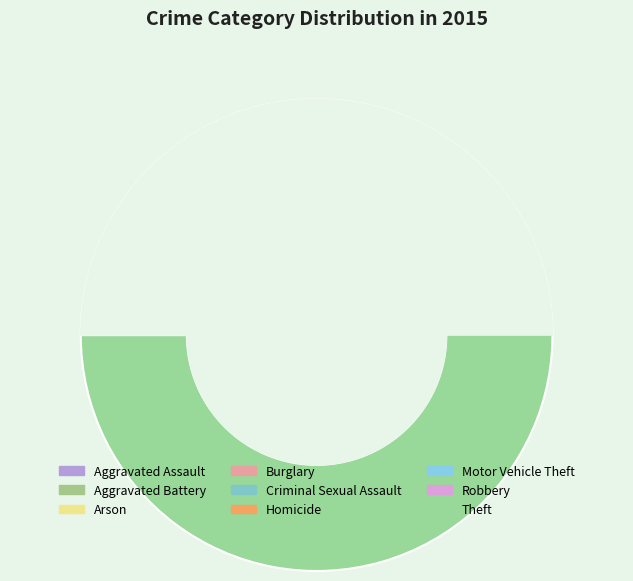

What percentage is the Arson slice, to the nearest percent?

1%